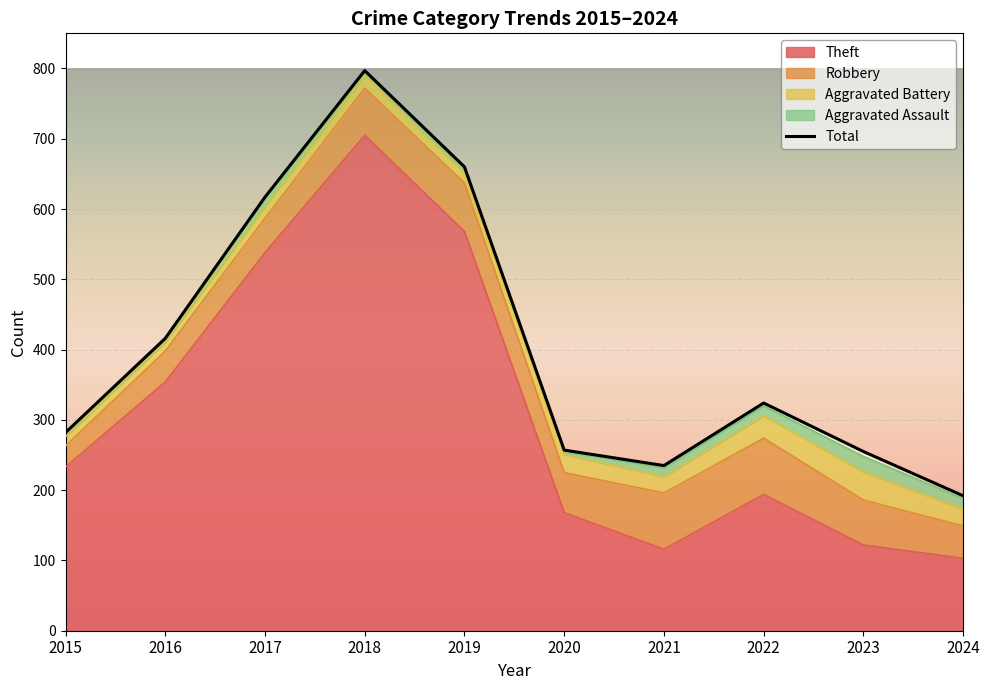

What are all the series names shown in the legend?

Theft, Robbery, Aggravated Battery, Aggravated Assault, Total